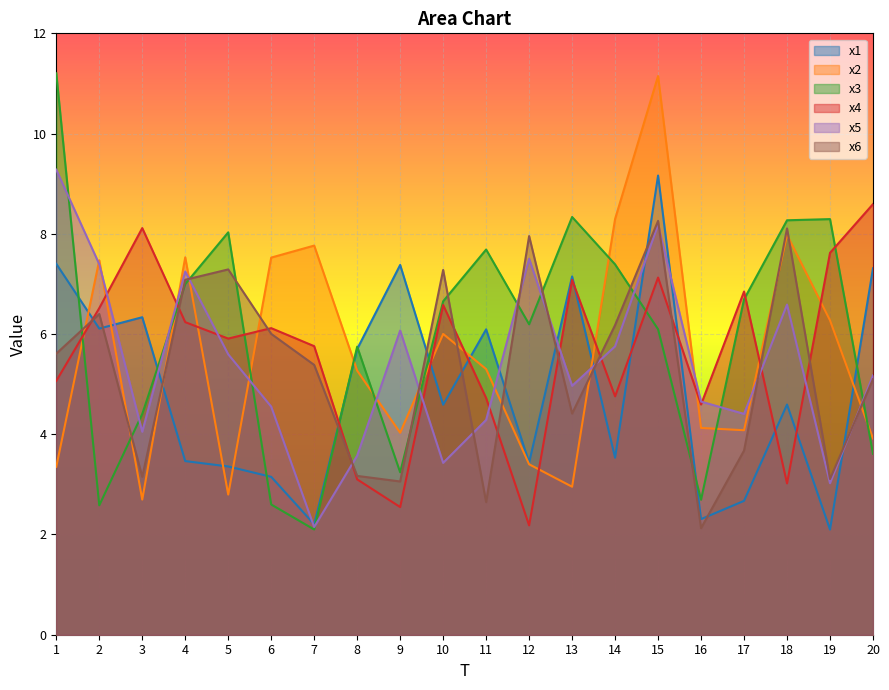

How many values in the x5 series are below 5?

10